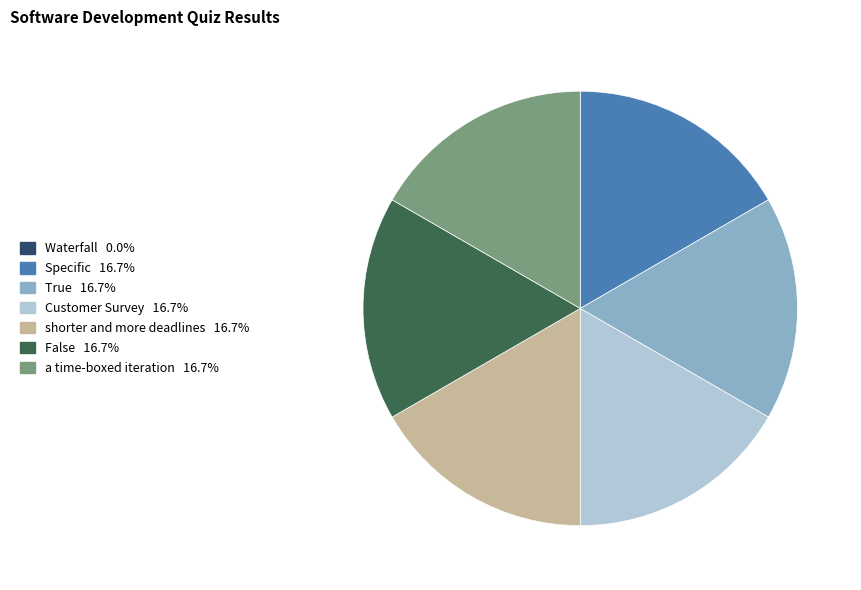

Does a time-boxed iteration represent more than half of the total?

No